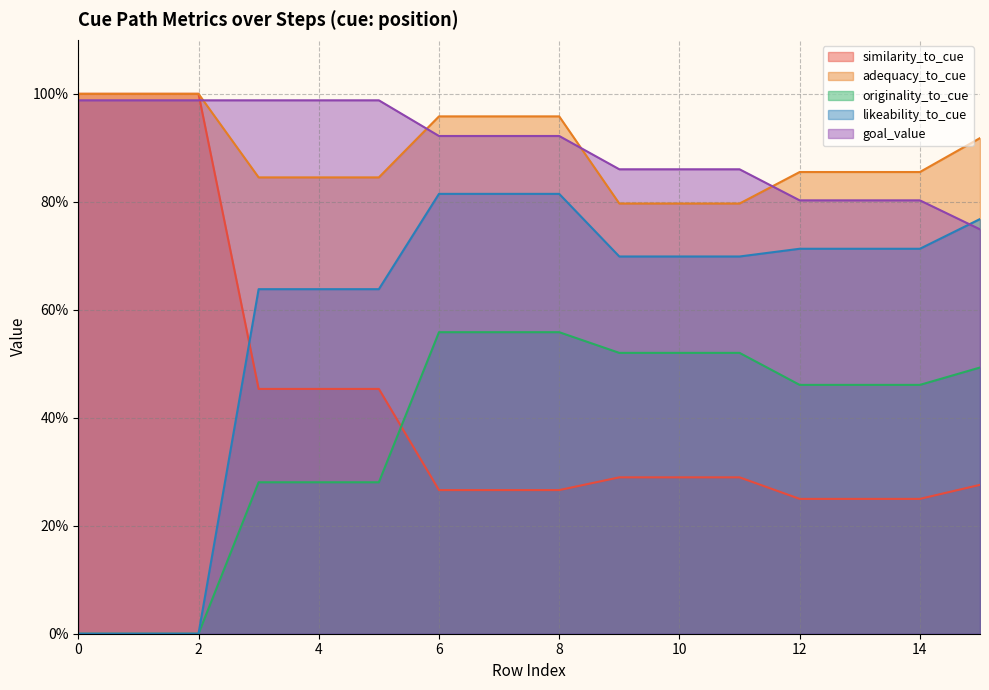

What is the label of the 3rd point from the left?

2